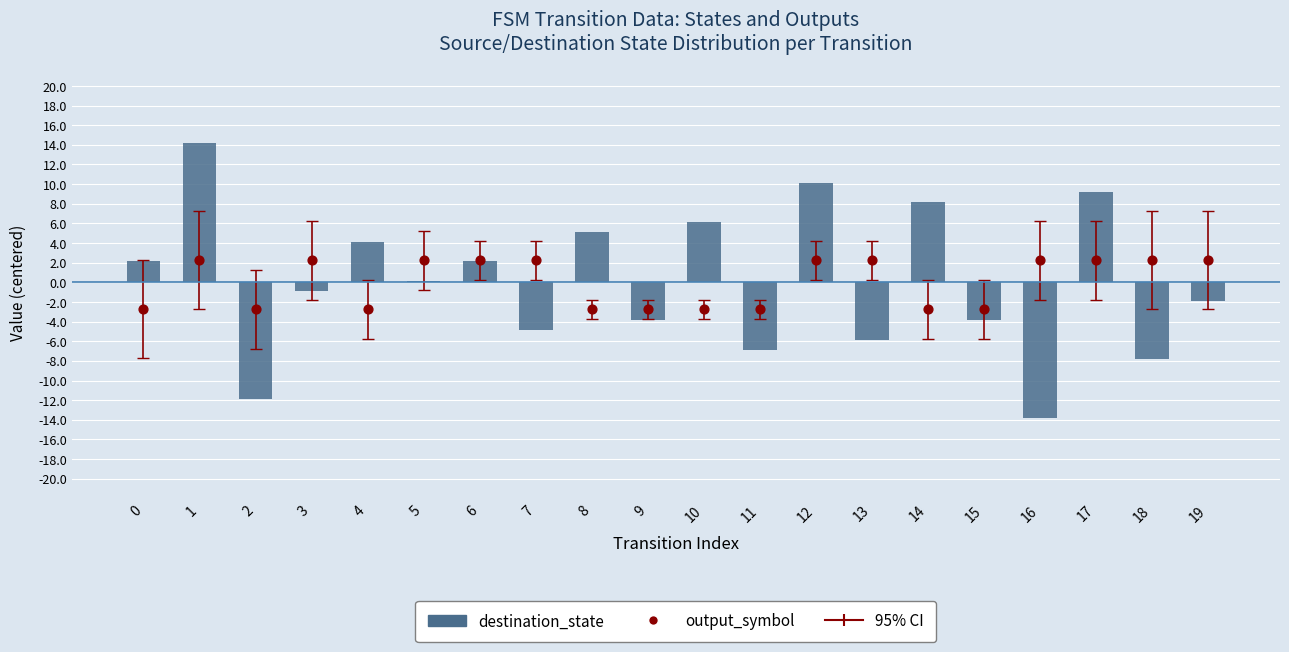

Which series reaches the maximum Y coordinate?

destination_state